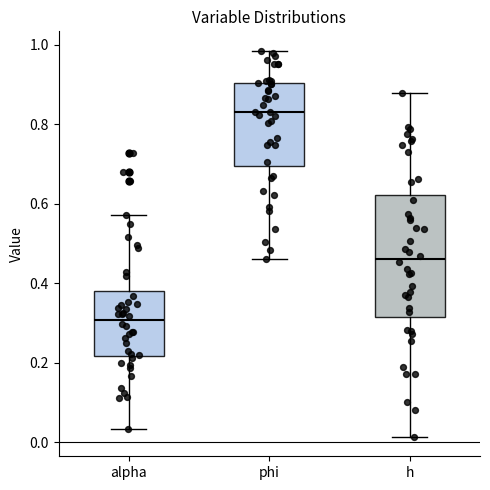

Which box's median line is the lowest?

alpha